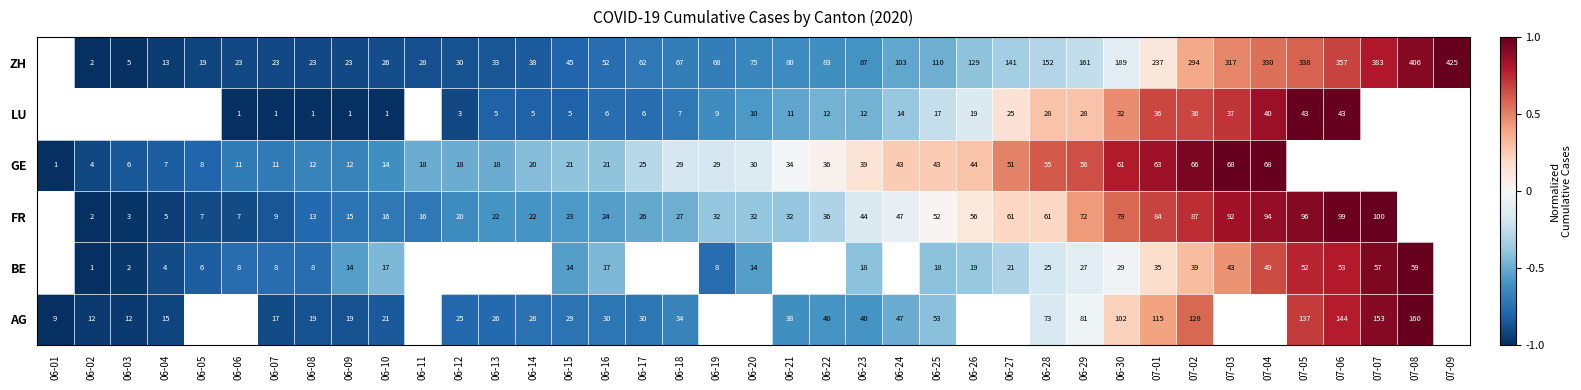

What is the spread (max minus min) of values at 06-23?

75